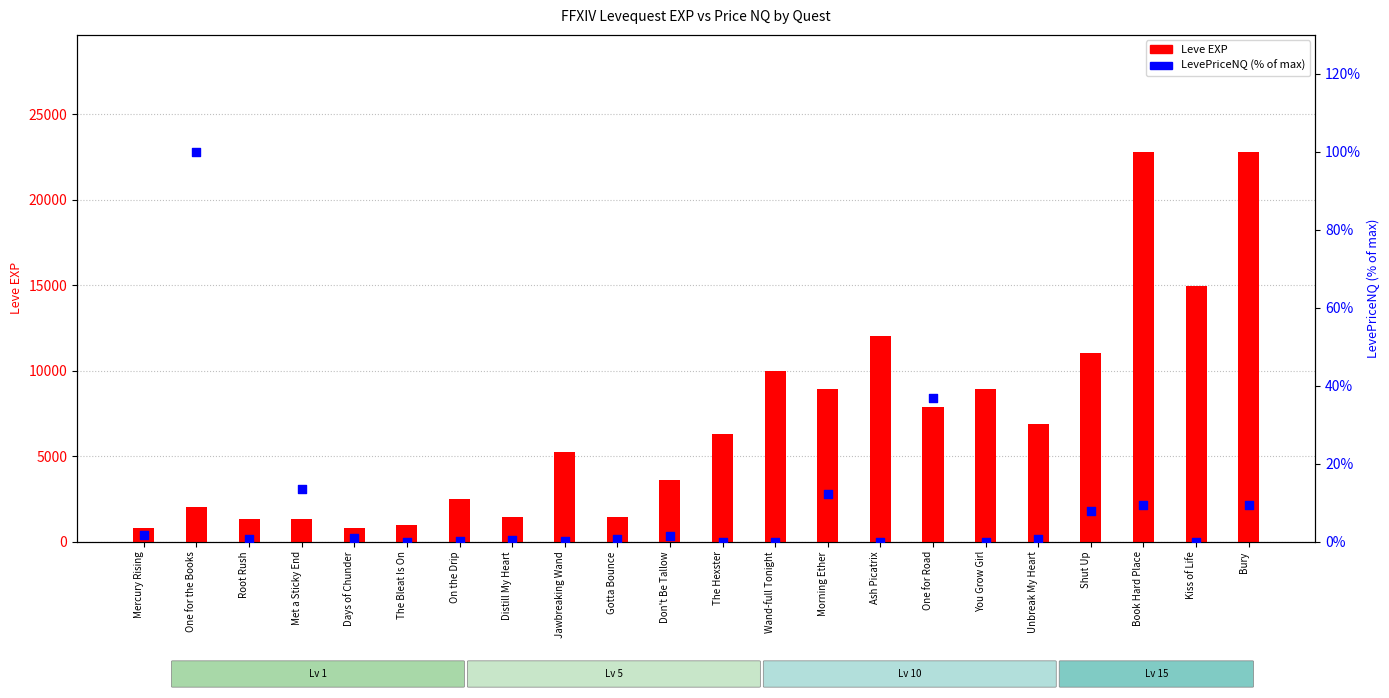

Is the value of Leve EXP at Gotta Bounce greater than the value of LevePriceNQ (% of max) at Days of Chunder?

Yes